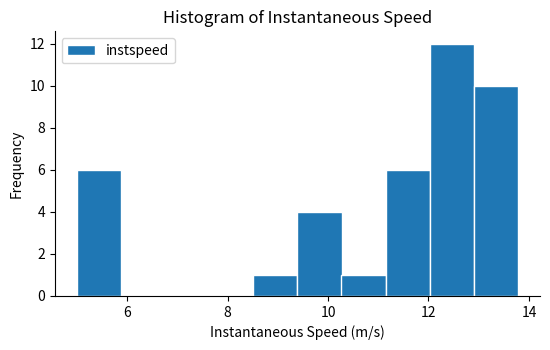

Reading left to right, transcribe this chart: for each bar, give the range it covers on the x-axis and its height. Neither the bar edges nor the heights are printed on the chart, so give them approximately, as read against the axes.

5.0 to 5.8: 6
5.8 to 6.8: 0
6.8 to 7.6: 0
7.6 to 8.6: 0
8.6 to 9.4: 1
9.4 to 10.2: 4
10.2 to 11.2: 1
11.2 to 12.0: 6
12.0 to 13.0: 12
13.0 to 13.8: 10